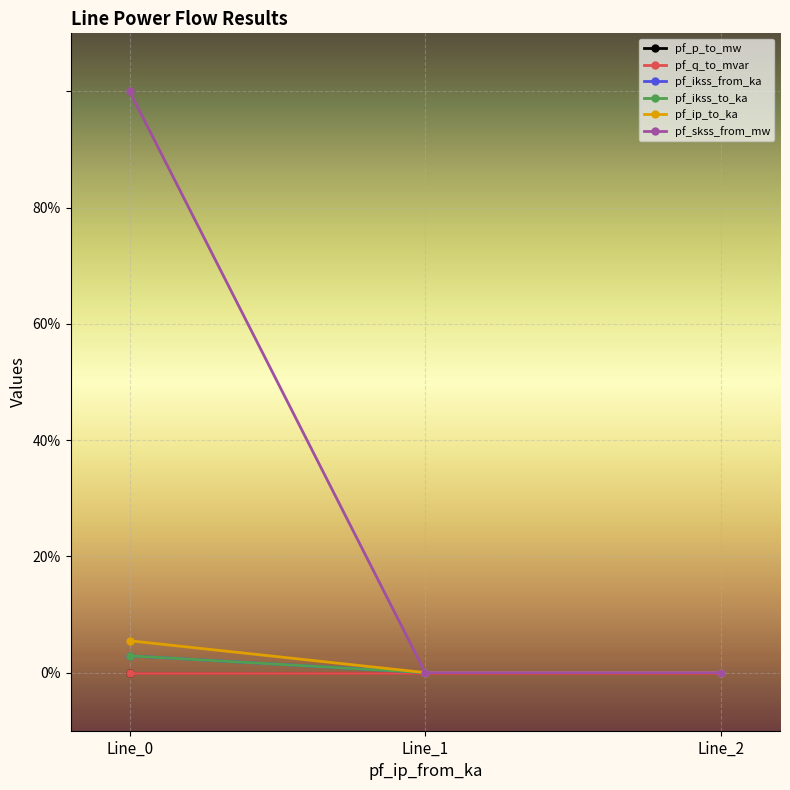

Does the chart have visible grid lines?

Yes